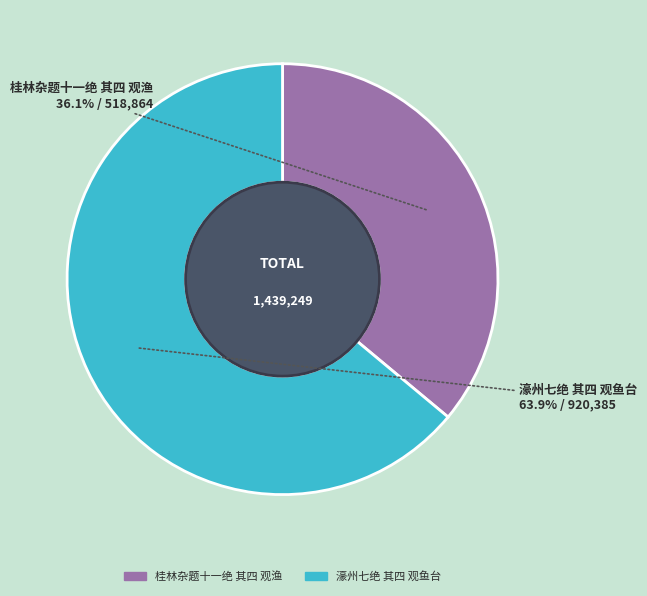

Is it true that 濠州七绝 其四 观鱼台 is 56% of the pie?

False